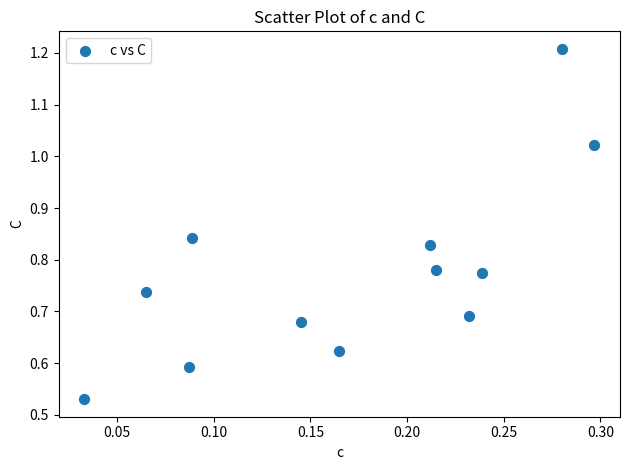

What is the range of X values (max minus min)?

0.3